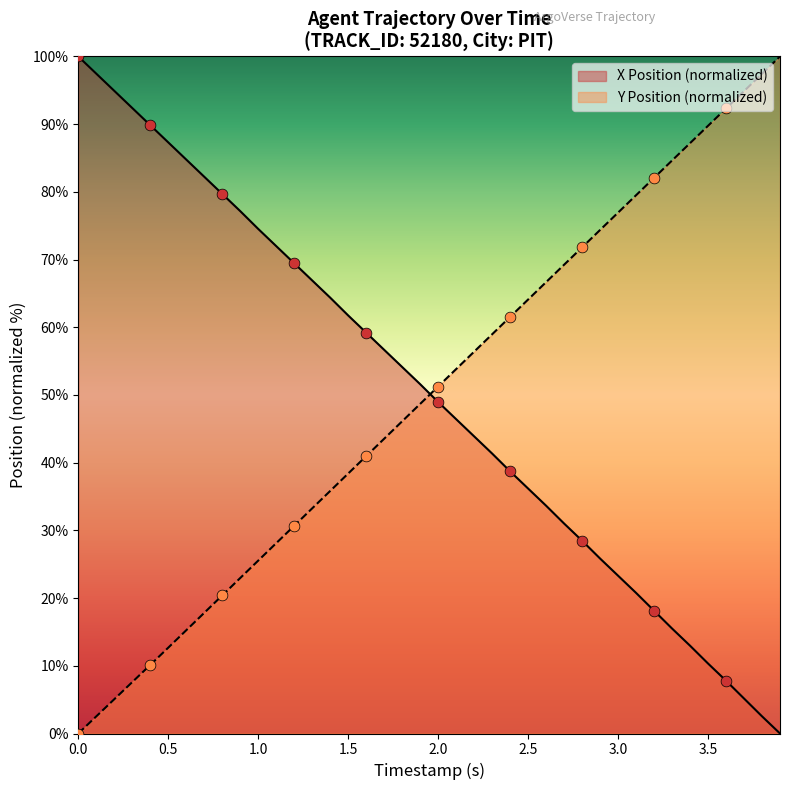

Which series contains the highest Y value?

X